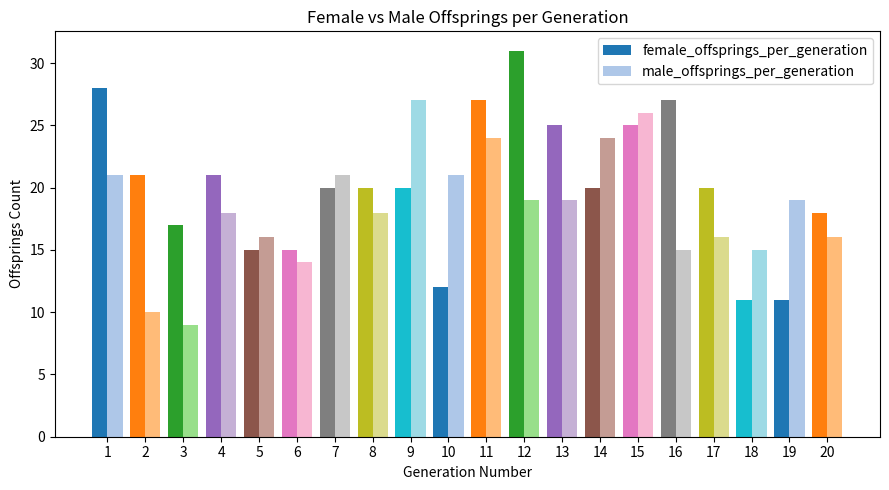

What is the greatest value displayed?

31